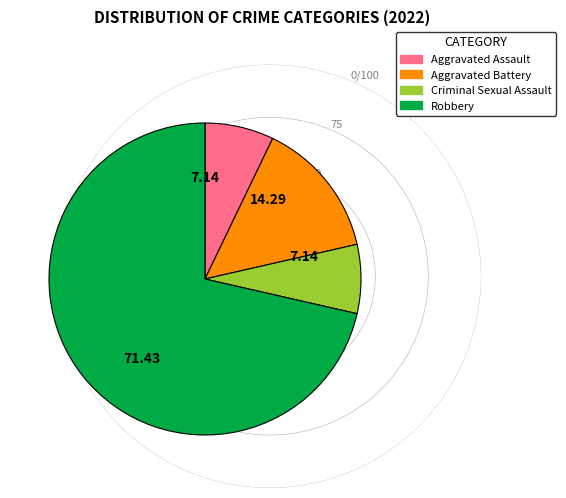

Which category has the biggest portion of the pie?

Robbery